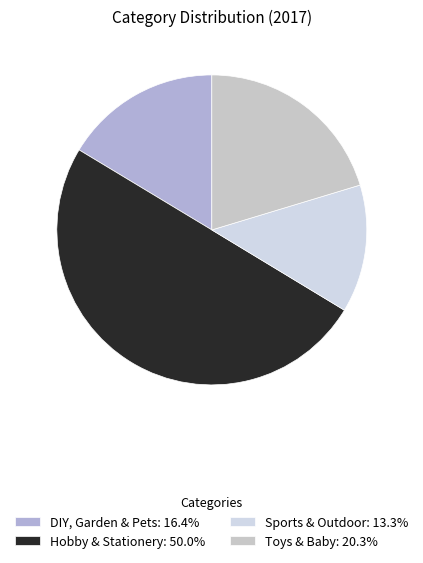

Does any single category account for the majority?

No